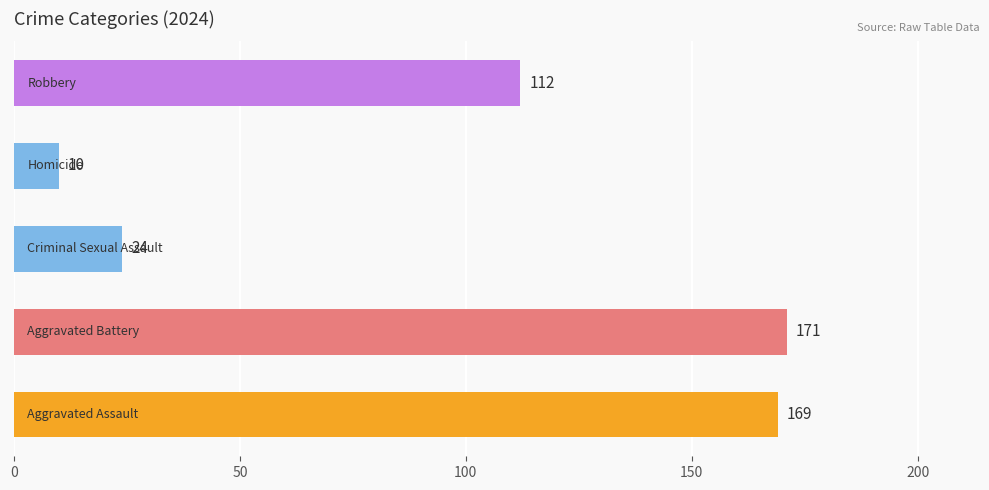

Reading bottom to top, what are all the values shown in this chart?

169	171	24	10	112